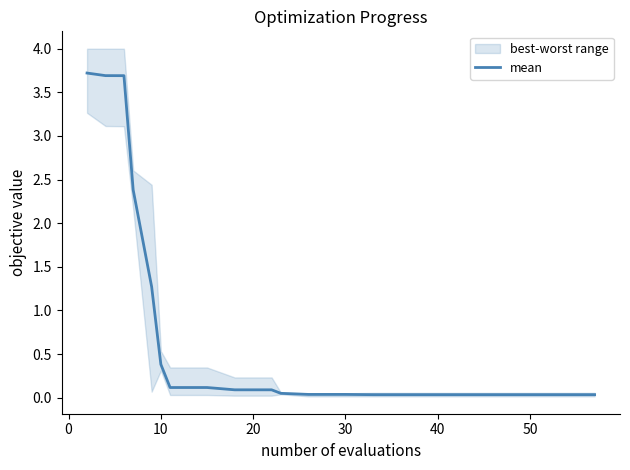

What is the difference between the maximum and minimum values?

3.7